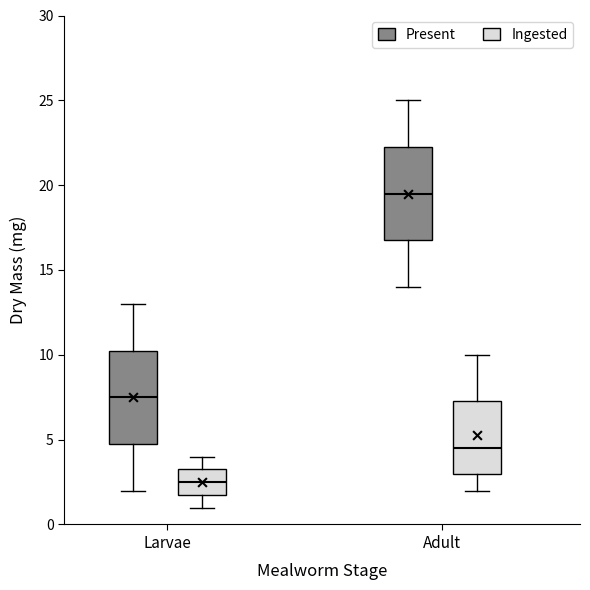

Which box's median line is the highest?

Adult (Present)